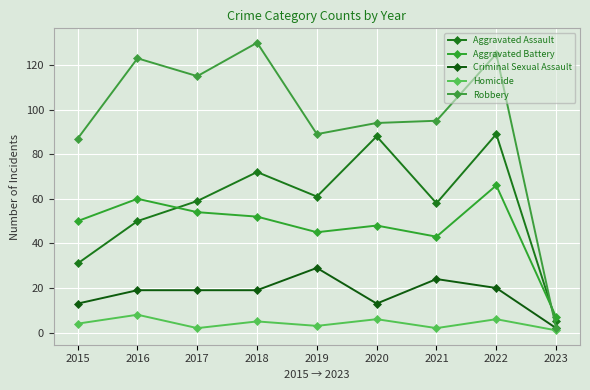

True or false: Aggravated Assault has more than 2 points higher than both neighbors.

True